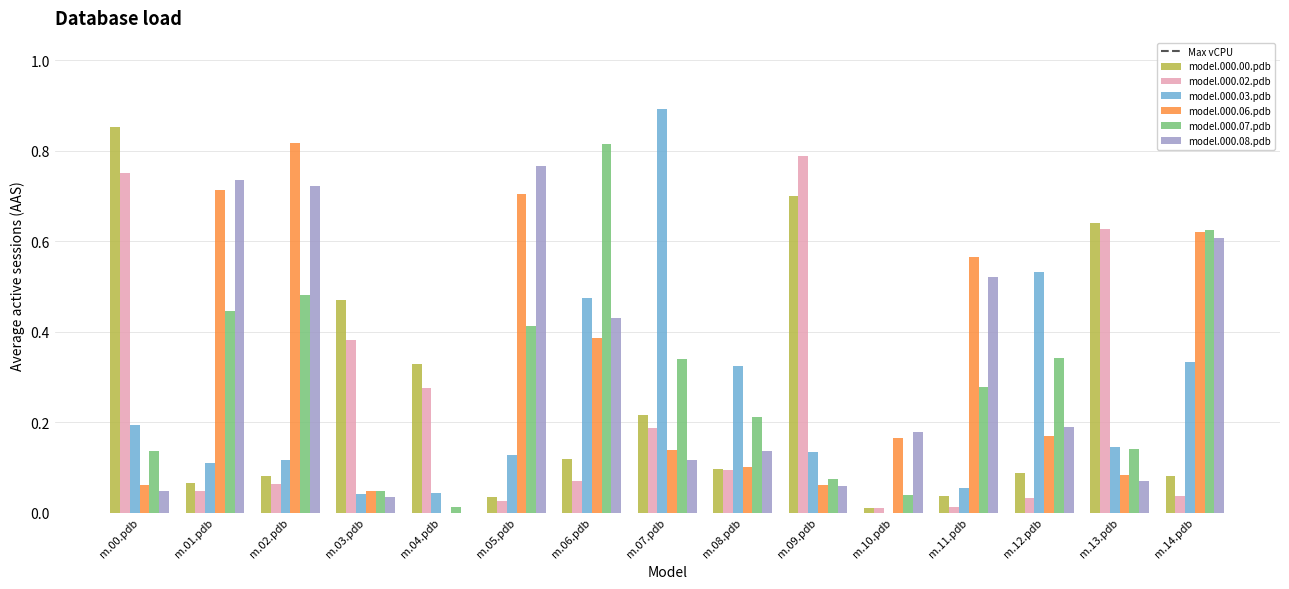

Which series changed the most between m.09.pdb and m.12.pdb?

model.000.02.pdb